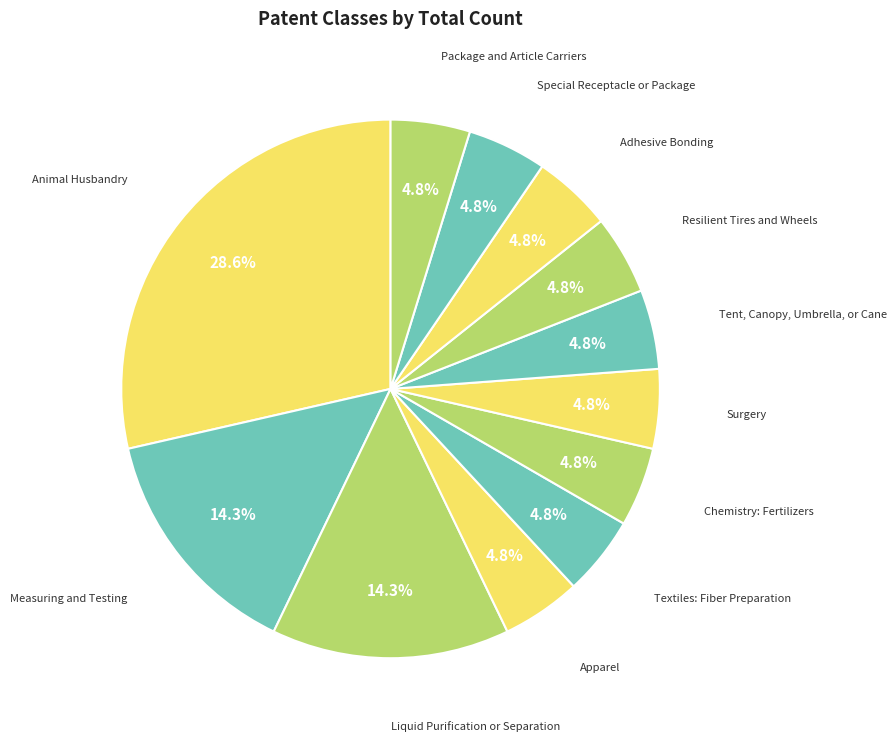

Which category has the smallest portion of the pie?

Apparel